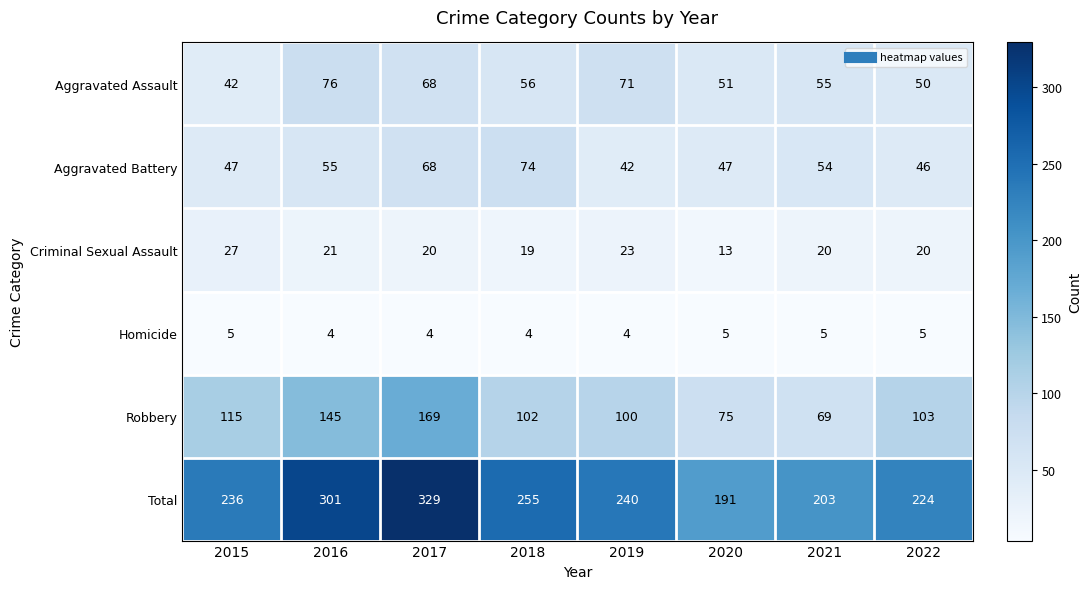

The value of Aggravated Battery at 2018 is 102. True or false?

False